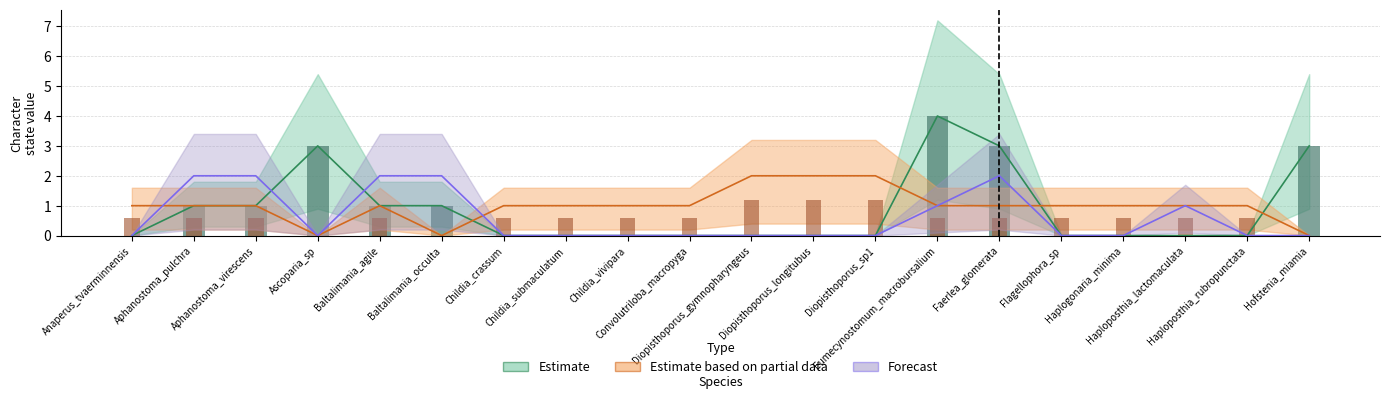

Does the chart contain stacked bars?

No